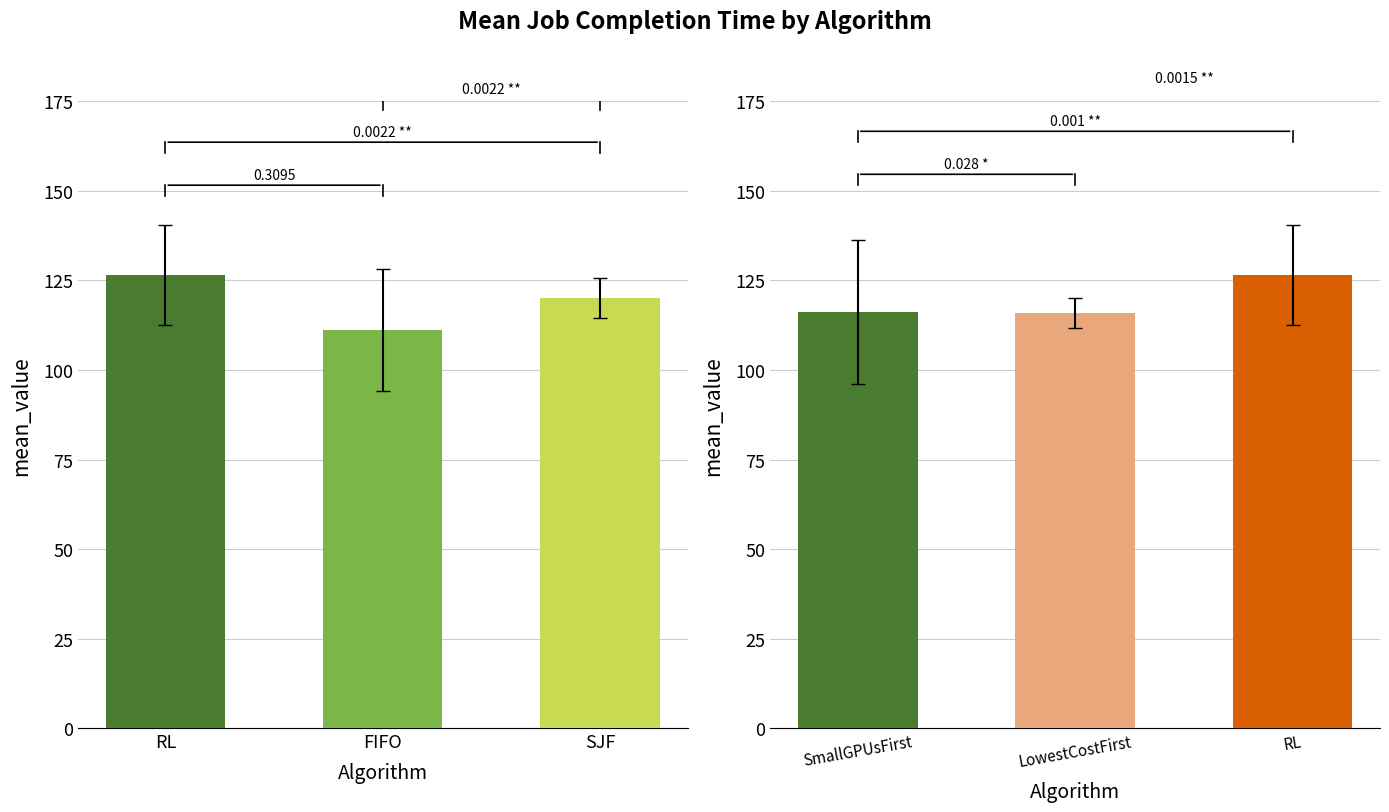

What position from the left is RL?

1